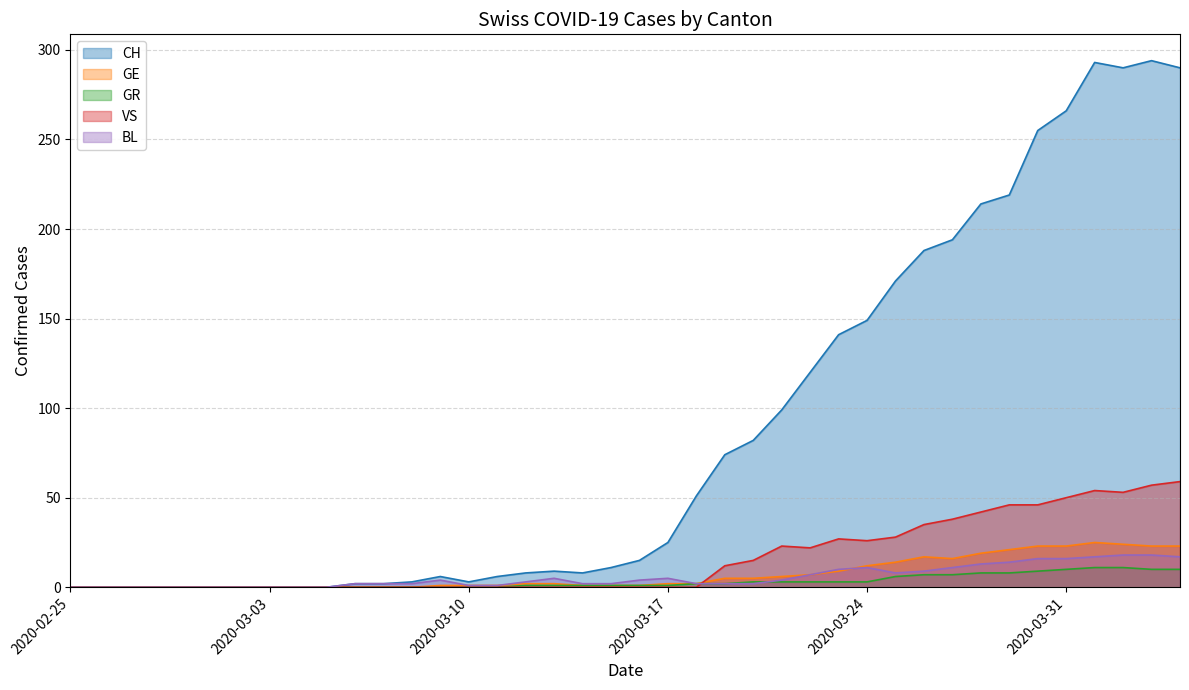

Reading left to right, transcribe all the data shown in this chart.

CH: 2020-02-25=0	2020-02-26=0	2020-02-27=0	2020-02-28=0	2020-02-29=0	2020-03-01=0	2020-03-02=0	2020-03-03=0	2020-03-04=0	2020-03-05=0	2020-03-06=2	2020-03-07=2	2020-03-08=3	2020-03-09=6	2020-03-10=3	2020-03-11=6	2020-03-12=8	2020-03-13=9	2020-03-14=8	2020-03-15=11	2020-03-16=15	2020-03-17=25	2020-03-18=51	2020-03-19=74	2020-03-20=82	2020-03-21=99	2020-03-22=120	2020-03-23=141	2020-03-24=149	2020-03-25=171	2020-03-26=188	2020-03-27=194	2020-03-28=214	2020-03-29=219	2020-03-30=255	2020-03-31=266	2020-04-01=293	2020-04-02=290	2020-04-03=294	2020-04-04=290
GE: 2020-02-25=0	2020-02-26=0	2020-02-27=0	2020-02-28=0	2020-02-29=0	2020-03-01=0	2020-03-02=0	2020-03-03=0	2020-03-04=0	2020-03-05=0	2020-03-06=0	2020-03-07=0	2020-03-08=0	2020-03-09=1	2020-03-10=1	2020-03-11=1	2020-03-12=2	2020-03-13=2	2020-03-14=1	2020-03-15=1	2020-03-16=1	2020-03-17=2	2020-03-18=2	2020-03-19=5	2020-03-20=5	2020-03-21=6	2020-03-22=7	2020-03-23=9	2020-03-24=12	2020-03-25=14	2020-03-26=17	2020-03-27=16	2020-03-28=19	2020-03-29=21	2020-03-30=23	2020-03-31=23	2020-04-01=25	2020-04-02=24	2020-04-03=23	2020-04-04=23
GR: 2020-02-25=0	2020-02-26=0	2020-02-27=0	2020-02-28=0	2020-02-29=0	2020-03-01=0	2020-03-02=0	2020-03-03=0	2020-03-04=0	2020-03-05=0	2020-03-06=0	2020-03-07=0	2020-03-08=0	2020-03-09=0	2020-03-10=0	2020-03-11=0	2020-03-12=1	2020-03-13=1	2020-03-14=1	2020-03-15=1	2020-03-16=1	2020-03-17=1	2020-03-18=2	2020-03-19=2	2020-03-20=3	2020-03-21=3	2020-03-22=3	2020-03-23=3	2020-03-24=3	2020-03-25=6	2020-03-26=7	2020-03-27=7	2020-03-28=8	2020-03-29=8	2020-03-30=9	2020-03-31=10	2020-04-01=11	2020-04-02=11	2020-04-03=10	2020-04-04=10
VS: 2020-02-25=0	2020-02-26=0	2020-02-27=0	2020-02-28=0	2020-02-29=0	2020-03-01=0	2020-03-02=0	2020-03-03=0	2020-03-04=0	2020-03-05=0	2020-03-06=0	2020-03-07=0	2020-03-08=0	2020-03-09=0	2020-03-10=0	2020-03-11=0	2020-03-12=0	2020-03-13=0	2020-03-14=0	2020-03-15=0	2020-03-16=0	2020-03-17=0	2020-03-18=0	2020-03-19=12	2020-03-20=15	2020-03-21=23	2020-03-22=22	2020-03-23=27	2020-03-24=26	2020-03-25=28	2020-03-26=35	2020-03-27=38	2020-03-28=42	2020-03-29=46	2020-03-30=46	2020-03-31=50	2020-04-01=54	2020-04-02=53	2020-04-03=57	2020-04-04=59
BL: 2020-02-25=0	2020-02-26=0	2020-02-27=0	2020-02-28=0	2020-02-29=0	2020-03-01=0	2020-03-02=0	2020-03-03=0	2020-03-04=0	2020-03-05=0	2020-03-06=2	2020-03-07=2	2020-03-08=2	2020-03-09=4	2020-03-10=1	2020-03-11=1	2020-03-12=3	2020-03-13=5	2020-03-14=2	2020-03-15=2	2020-03-16=4	2020-03-17=5	2020-03-18=2	2020-03-19=2	2020-03-20=2	2020-03-21=4	2020-03-22=7	2020-03-23=10	2020-03-24=11	2020-03-25=8	2020-03-26=9	2020-03-27=11	2020-03-28=13	2020-03-29=14	2020-03-30=16	2020-03-31=16	2020-04-01=17	2020-04-02=18	2020-04-03=18	2020-04-04=17